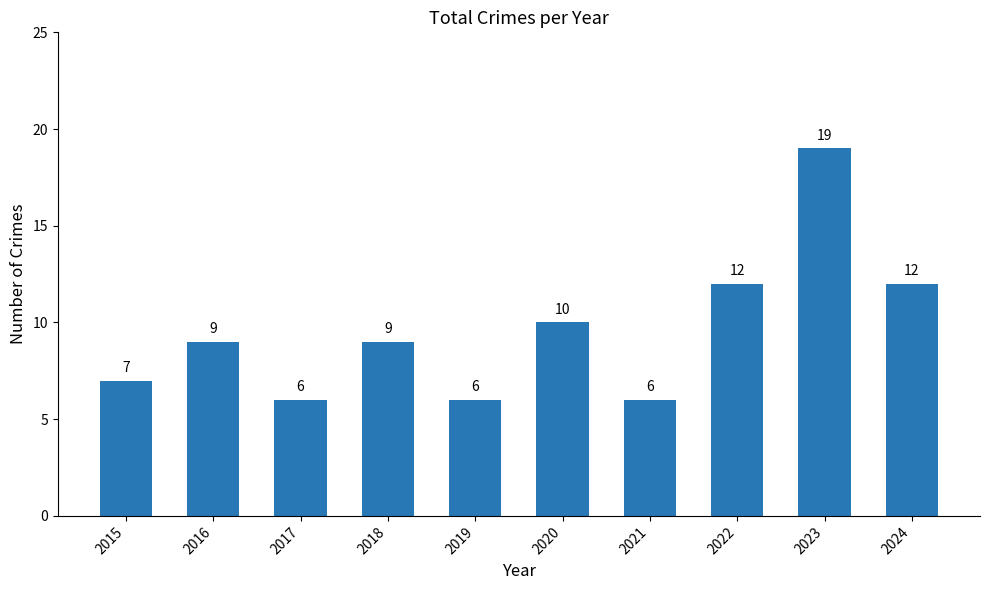

What is the change in value from 2018 to 2019?

-3